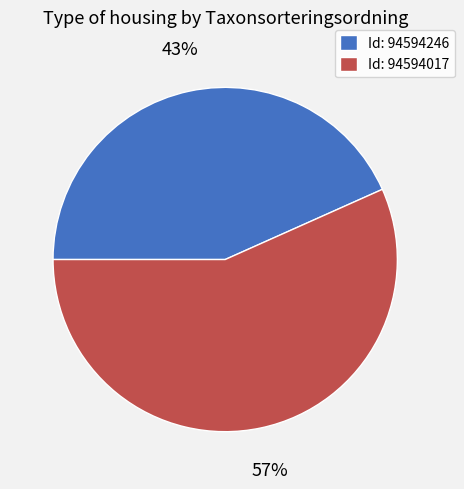

To the nearest percent, what is the combined percentage of Id: 94594246 and Id: 94594017?

100%